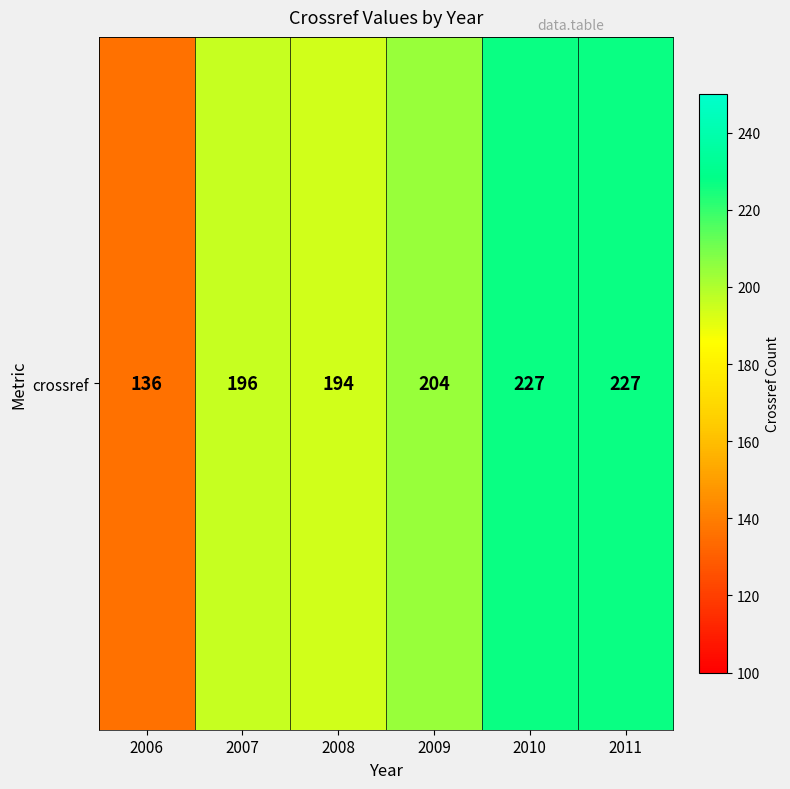

What is the sum of the values at 2006 and 2009?

340